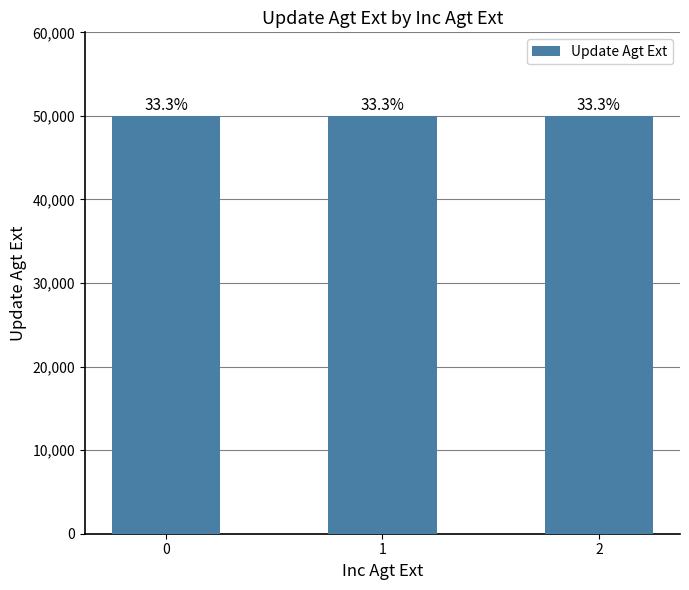

How many bars are there in total?

3